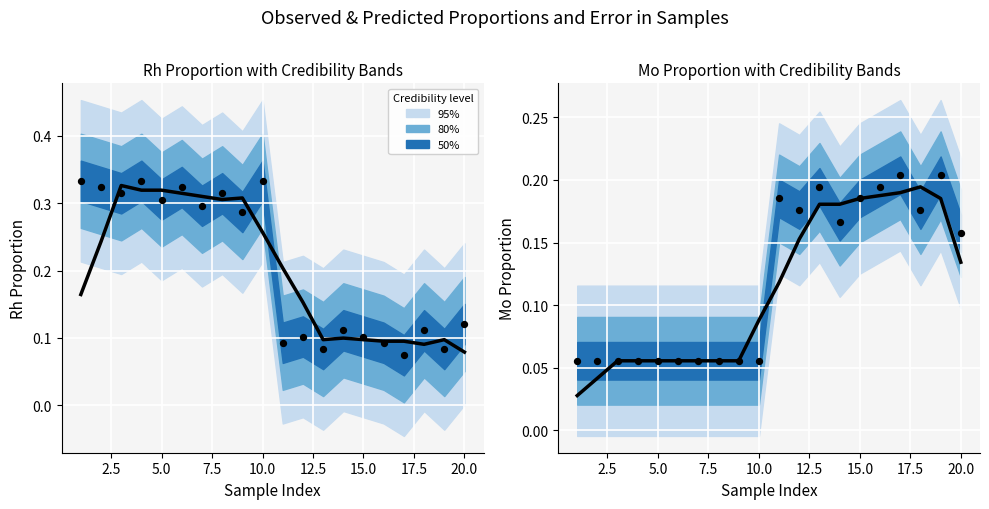

At how many categories does at least one series exceed 0?

20